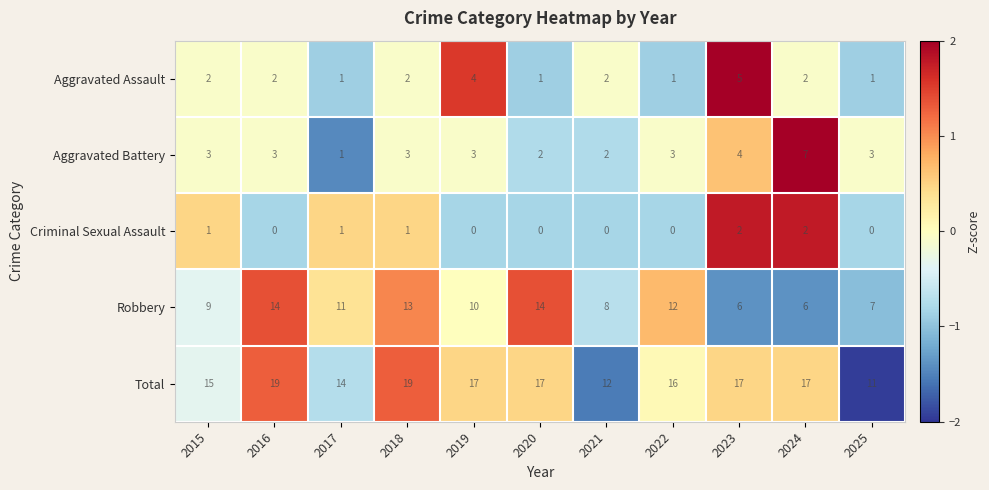

What is the minimum value for Robbery?

6